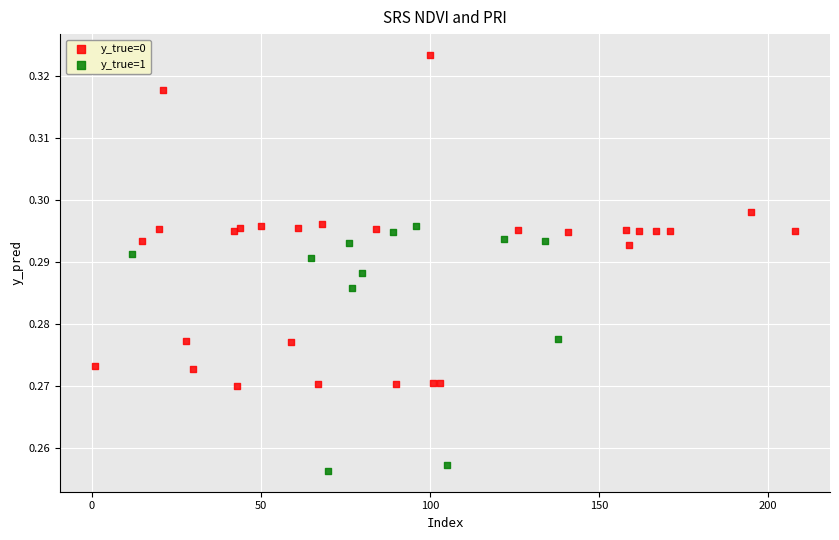

Which series contains the highest Y value?

y_true=0